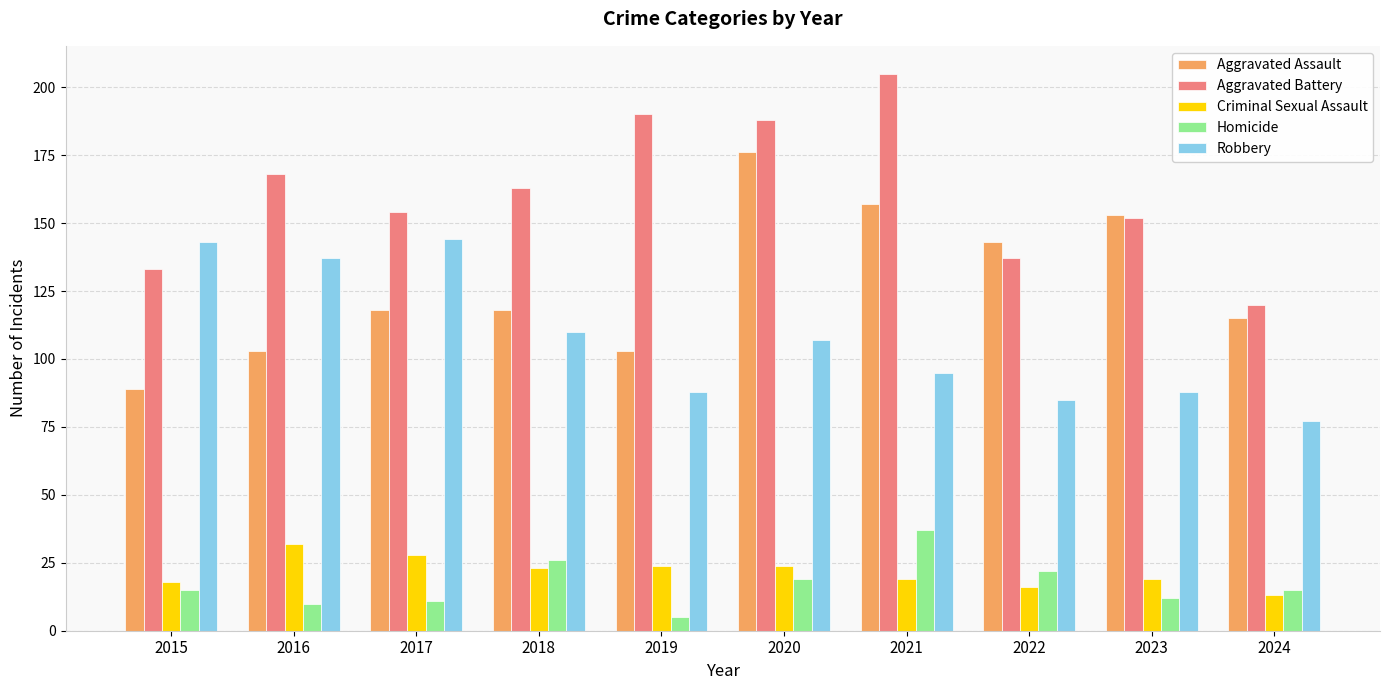

What is the value of the Aggravated Assault bar at the 4th from the left?

118